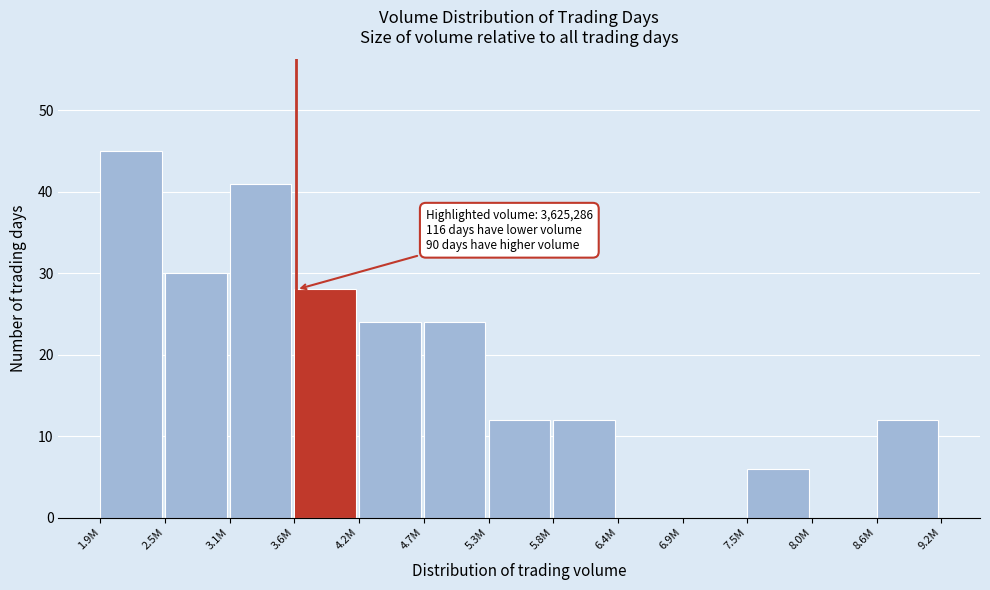

Reading left to right, transcribe all the data shown in this chart.

1.9M=45	2.5M=30	3.1M=41	3.6M=28	4.2M=24	4.7M=24	5.3M=12	5.8M=12	6.4M=0	6.9M=0	7.5M=6	8.0M=0	8.6M=12